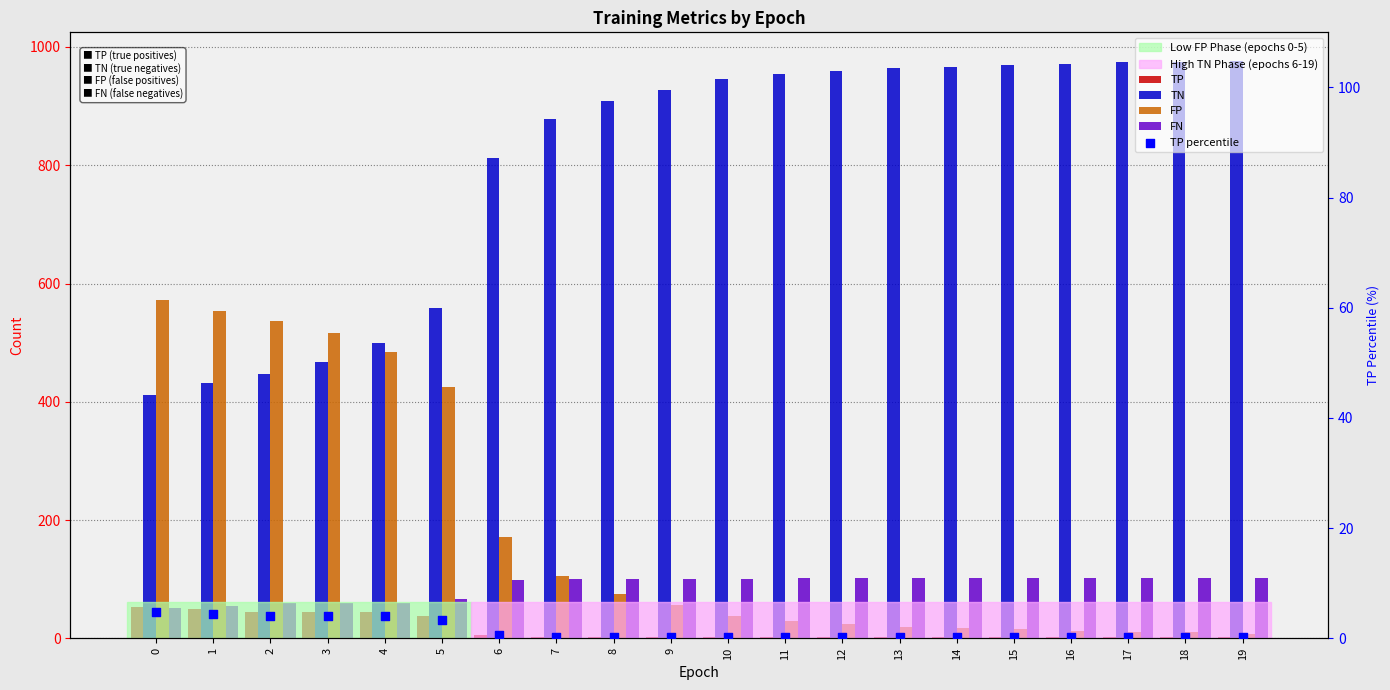

Which series has the largest total across all categories?

TN